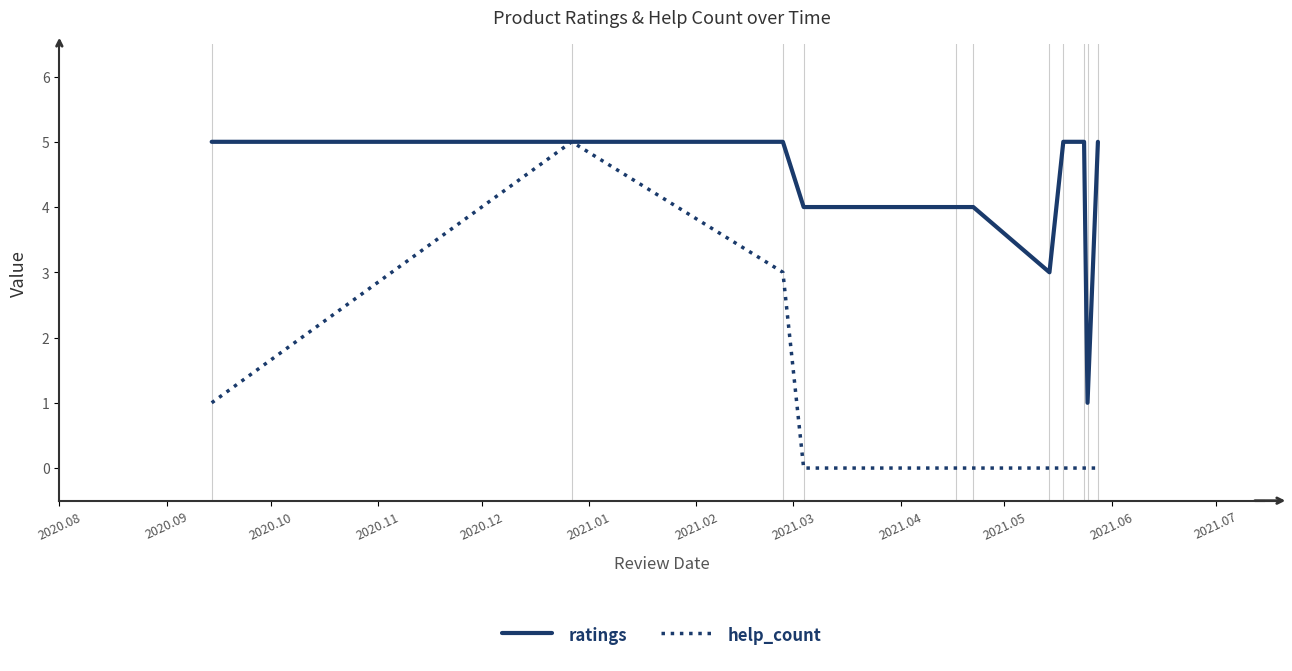

Is this an area chart (filled region under the line)?

No